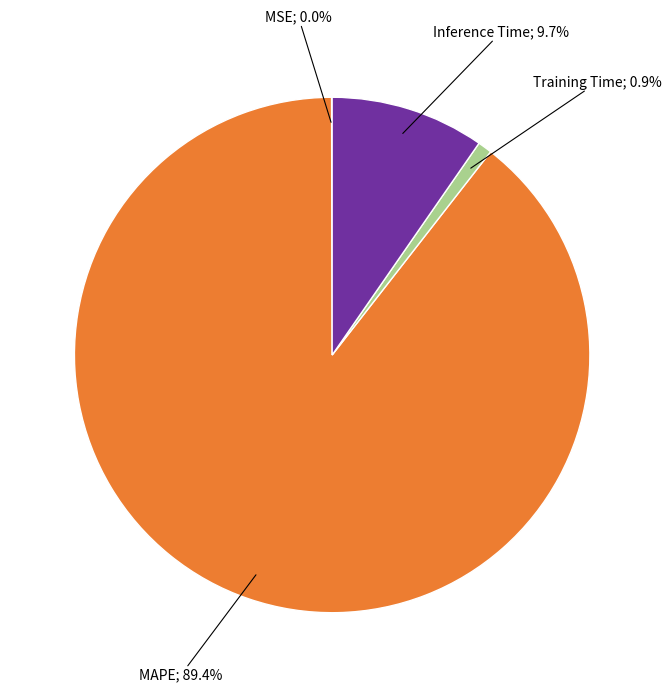

Is there a majority slice in this chart?

Yes